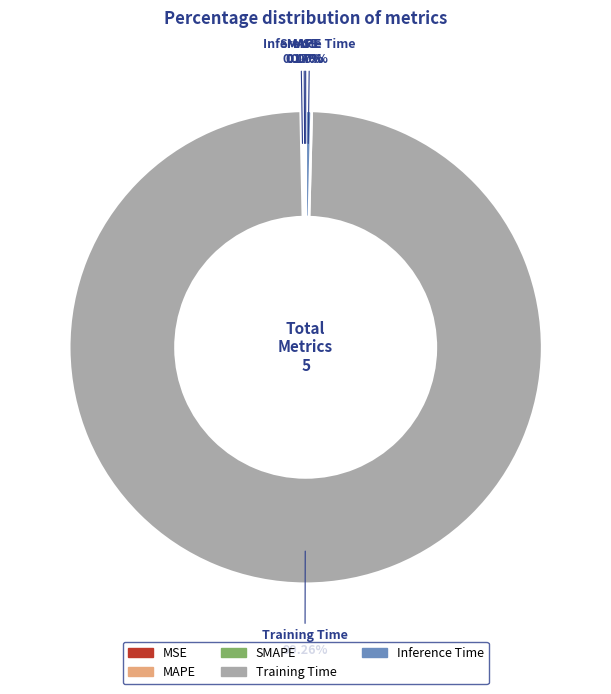

Which slice is the largest?

Training Time